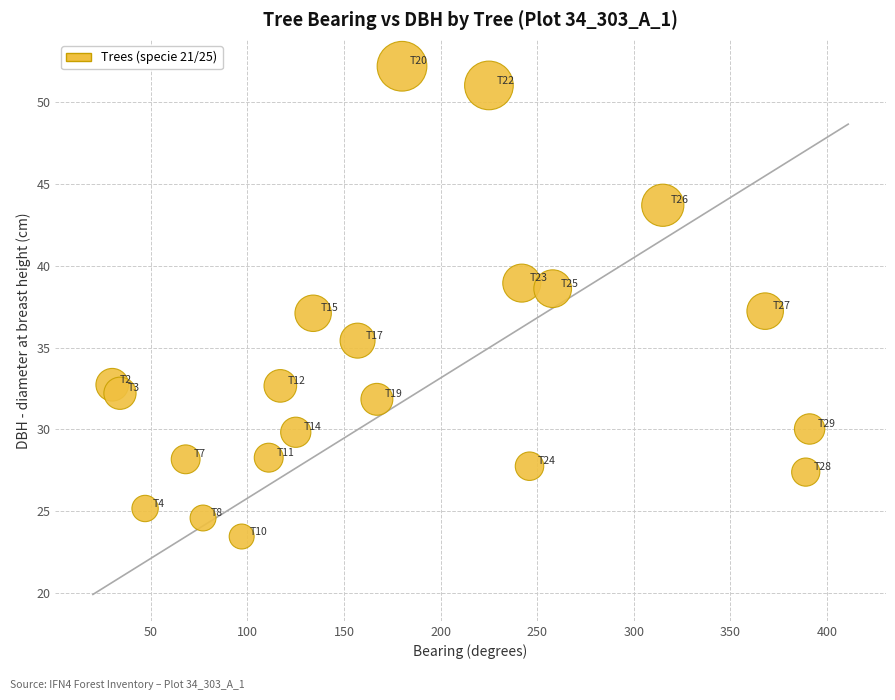

What is the range of X values (max minus min)?

361.0